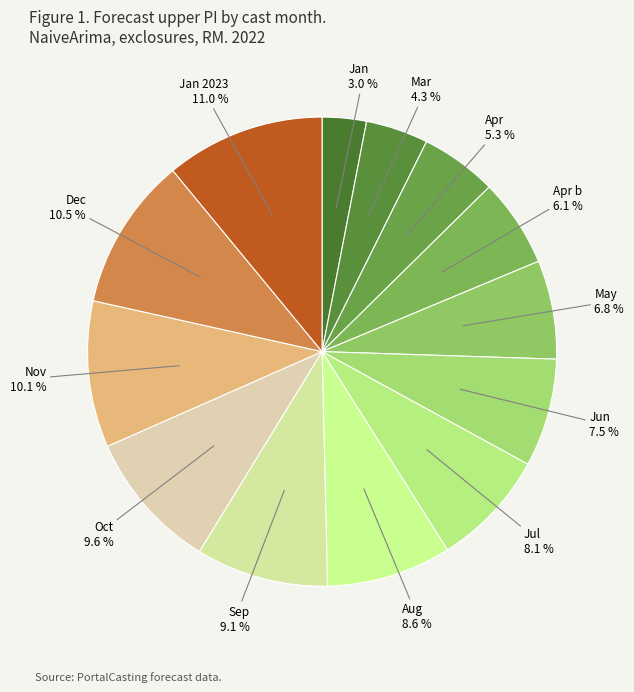

Which has a higher value, Apr or Nov?

Nov